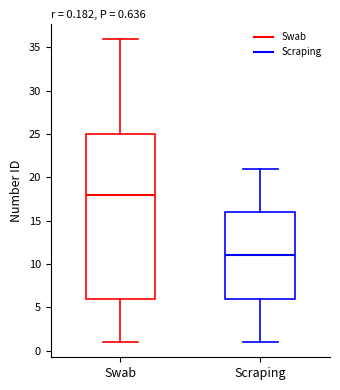

Which box's median line is the lowest?

Scraping